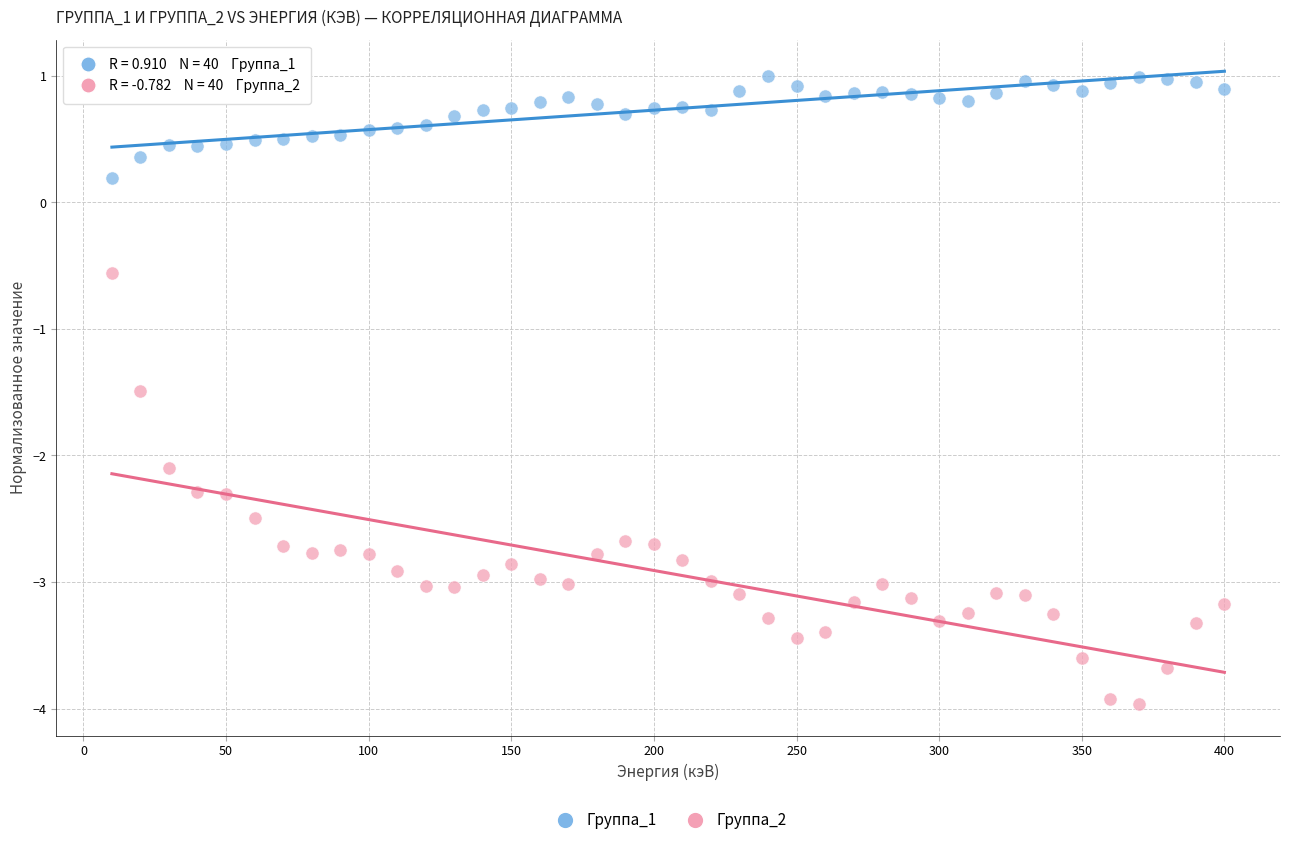

Across all data points, what is the range of X values (max minus min)?

390.0